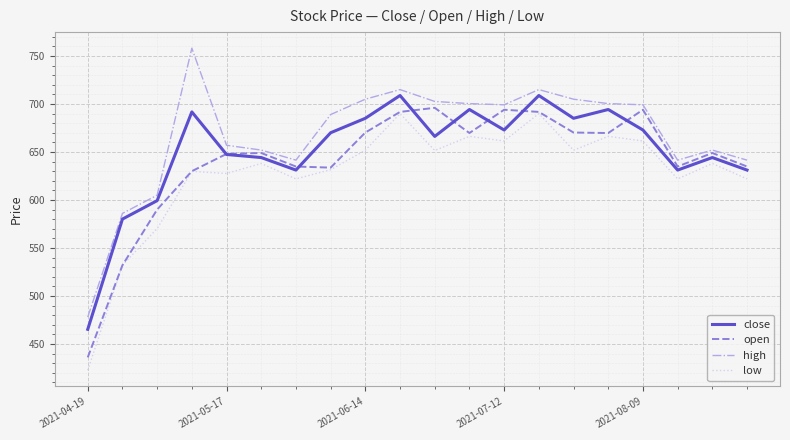

True or false: open has more than 1 interior local peaks.

True